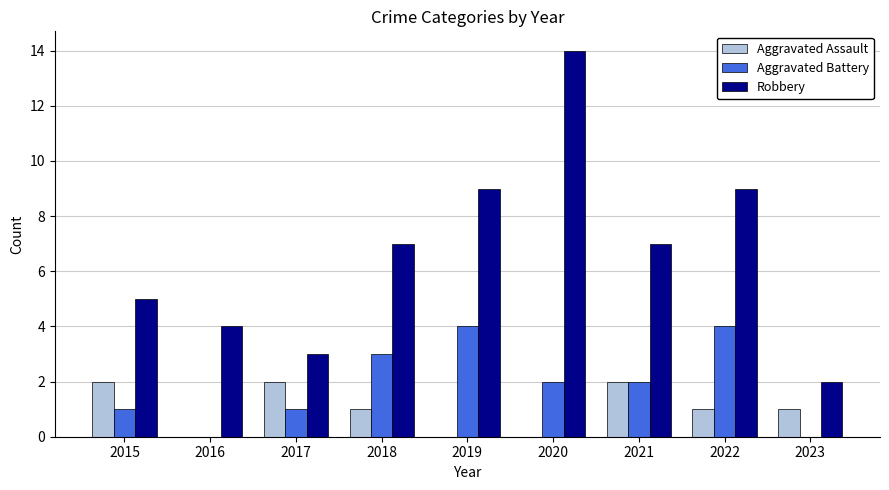

What is the highest value of the Aggravated Assault series?

2